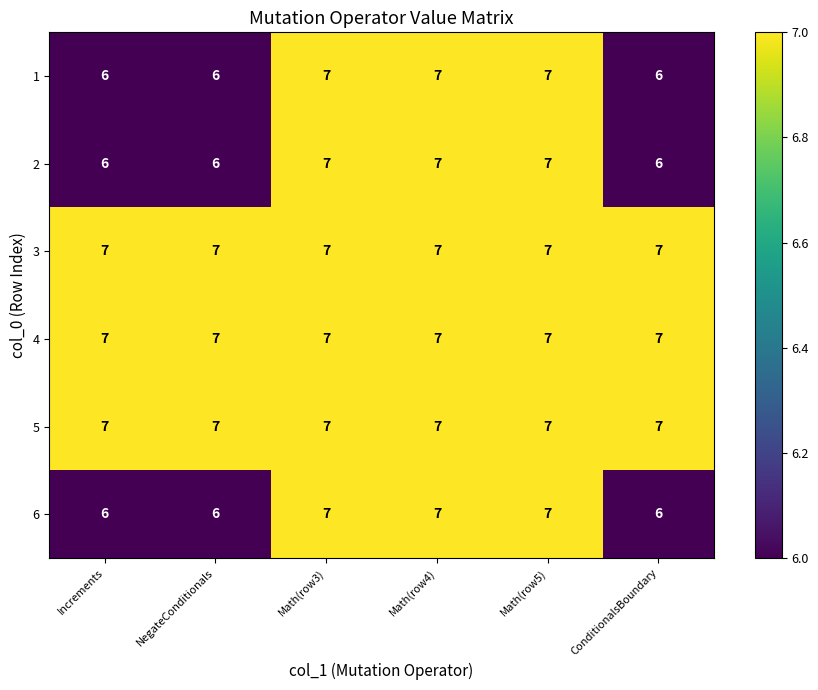

What is the total value across all series at Math(row3)?

42